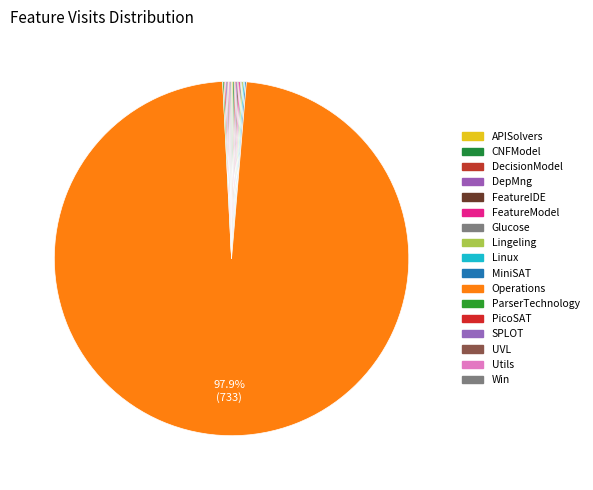

Rank the categories by value from lowest to highest.

APISolvers, CNFModel, DecisionModel, DepMng, FeatureIDE, FeatureModel, Glucose, Lingeling, Linux, MiniSAT, ParserTechnology, PicoSAT, SPLOT, UVL, Utils, Win, Operations